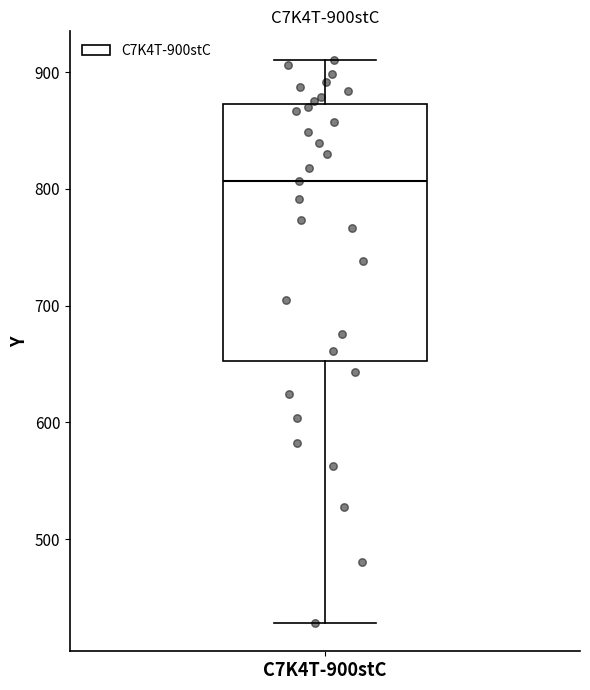

Read this box plot against the y-axis: the position of the median line, the range covered by the box, and the ends of both whiskers. The values are not printed on the chart, so give them approximately, as read against the axis.

median 810, box 650 to 870, whiskers 430 to 910